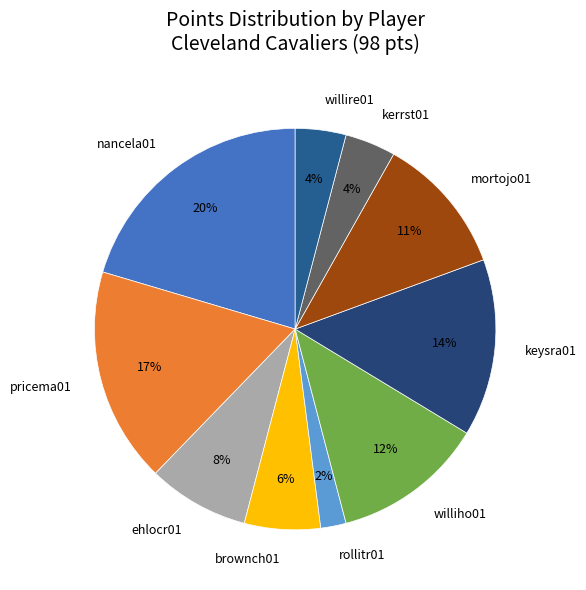

To the nearest percent, what is the difference between the largest and smallest slice percentages?

18%